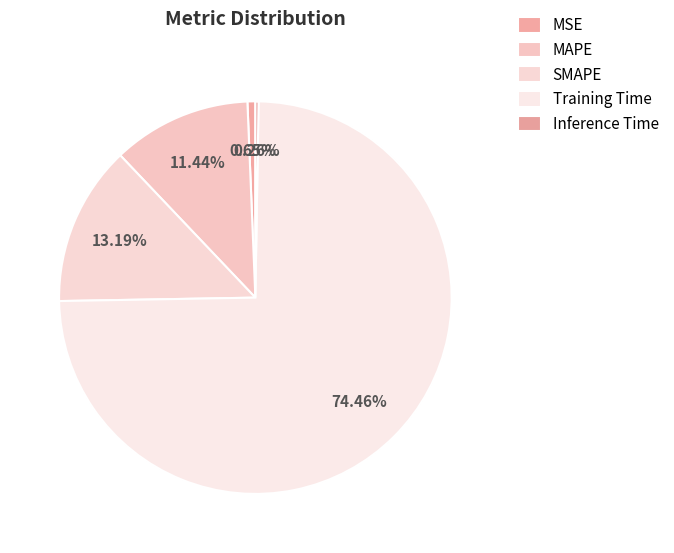

Count the number of slices in the pie.

5